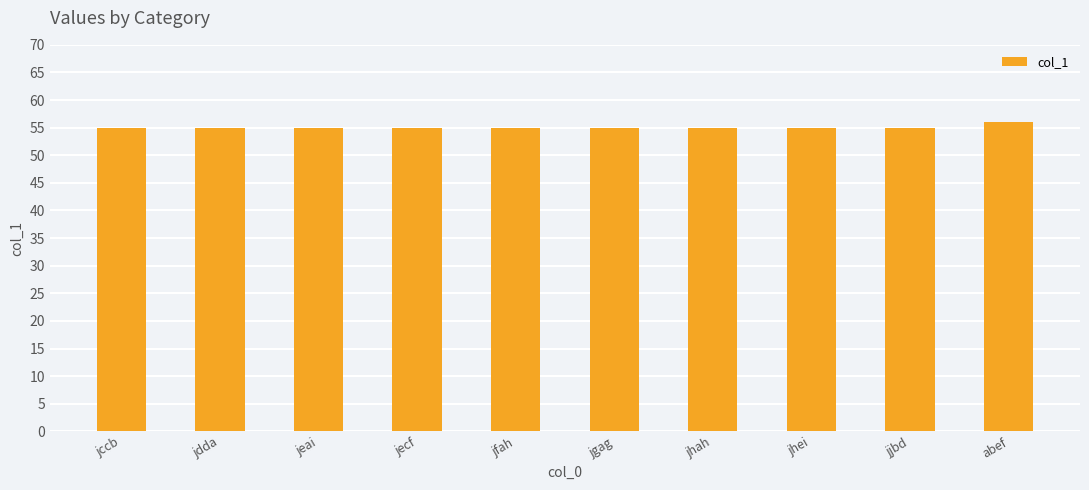

What is the label of the 3rd bar from the left?

jeai